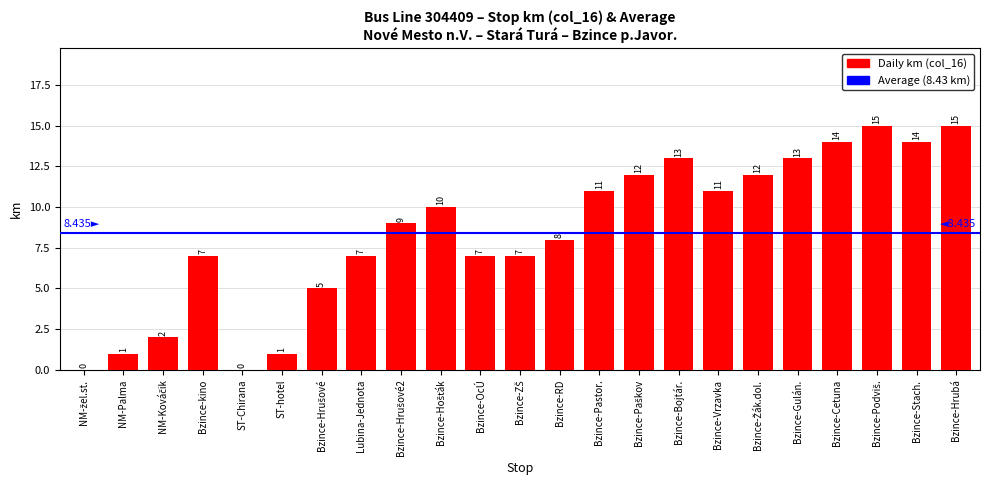

What is the change in value from NM-Palma to Bzince-kino?

+6